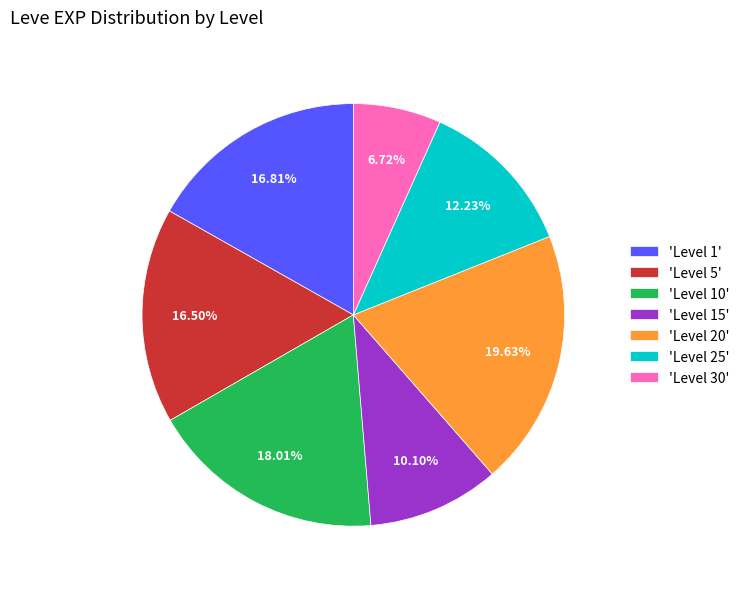

Approximately how many times larger is the value at 'Level 5' compared to 'Level 15'?

1.6